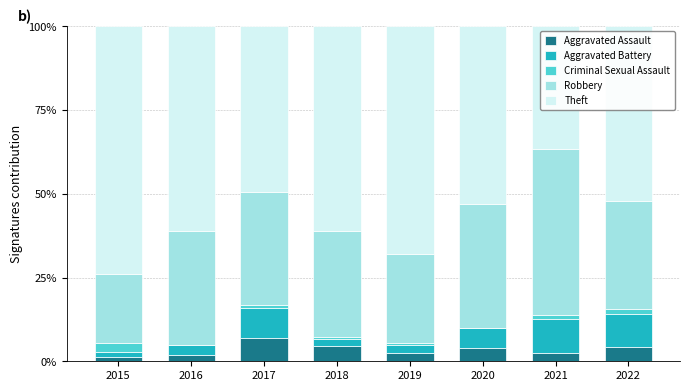

True or false: Aggravated Assault has a value of 1.4 at 2015.

True